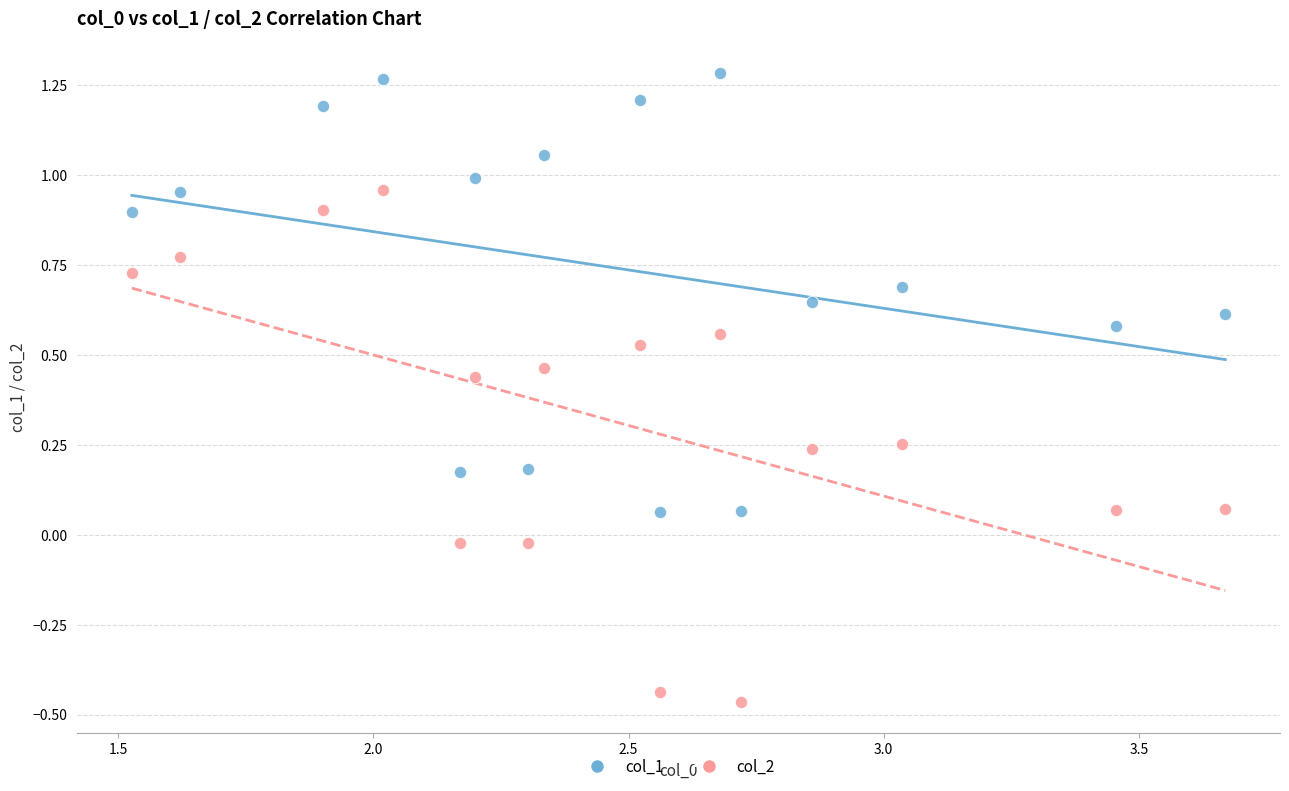

Which series contains the highest Y value?

col_1